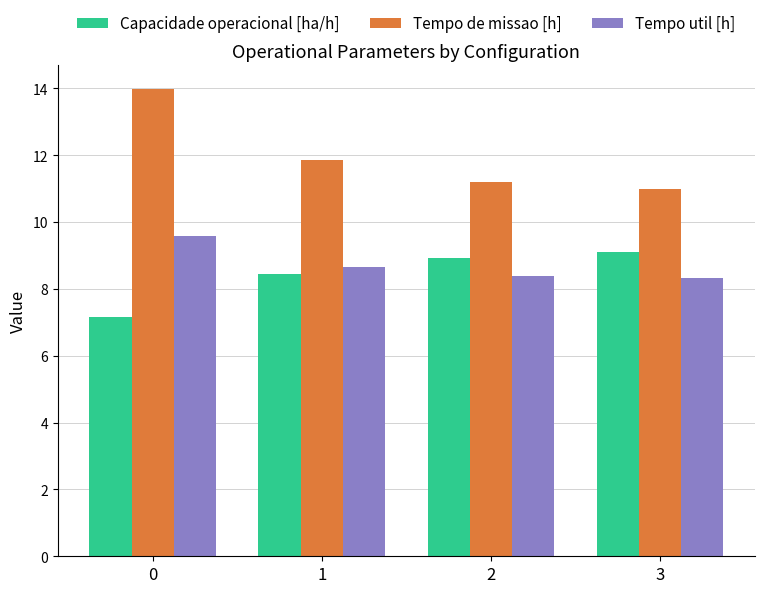

What is the spread (max minus min) of values at 2?

2.8